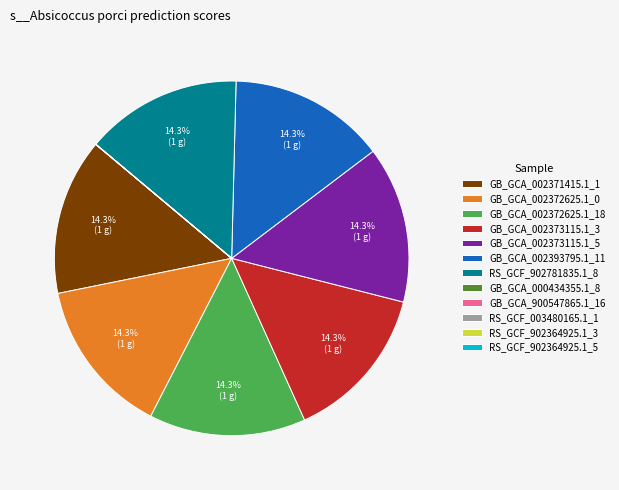

Is there any slice that represents more than half of the pie?

No